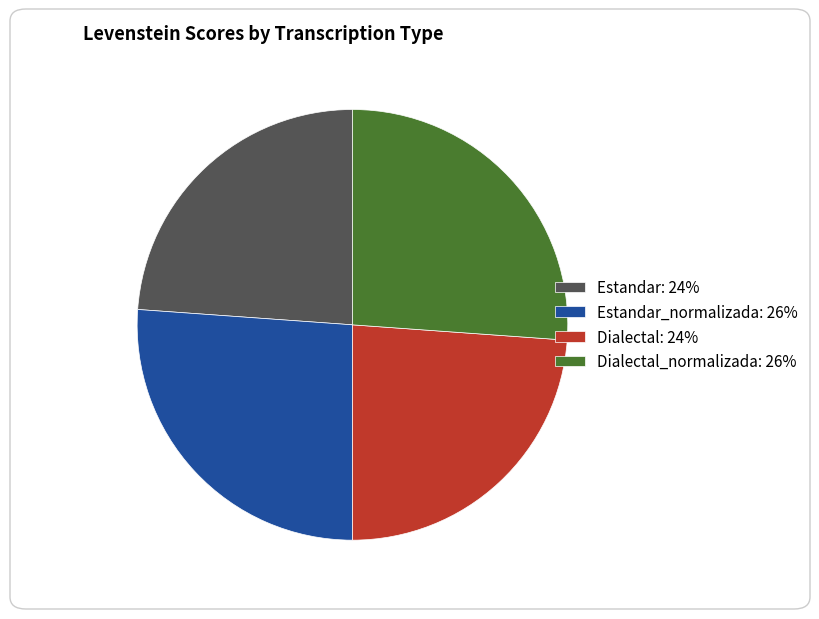

Is it true that Dialectal_normalizada: 26% is 12% of the pie?

False